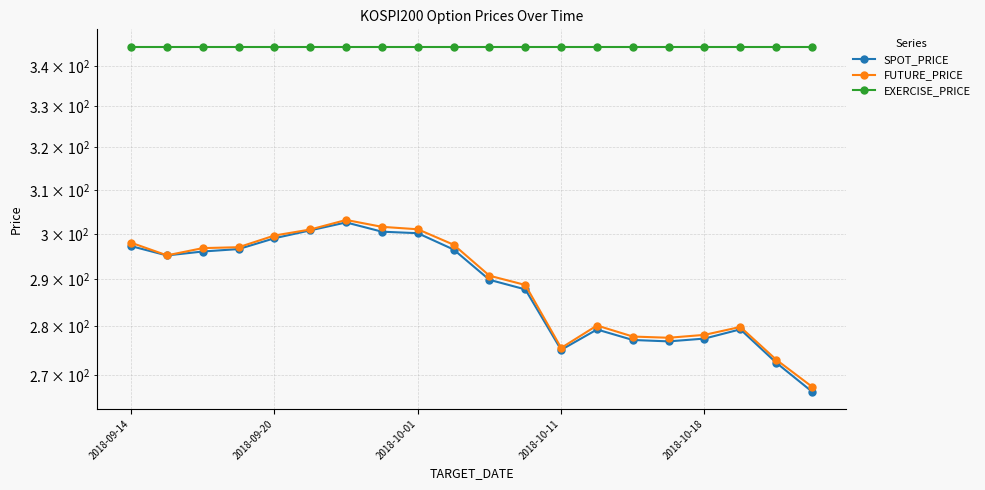

How many data points in SPOT_PRICE are less than 295?

10